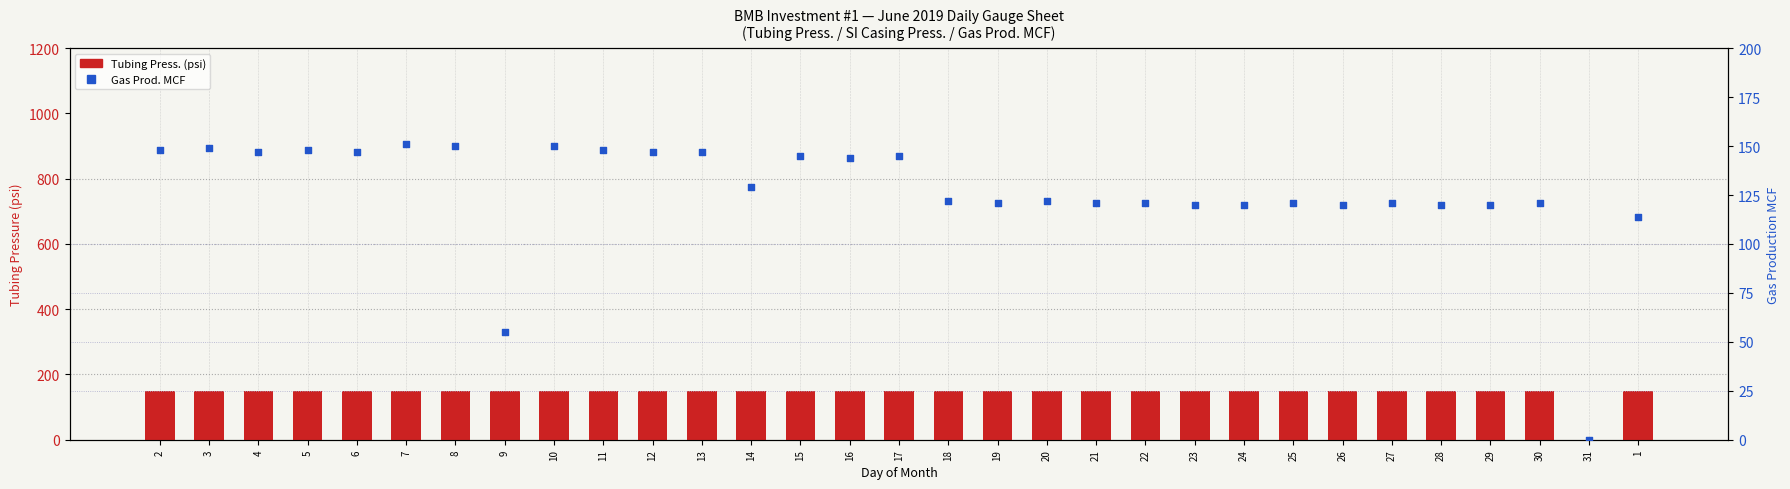

Which series contains the lowest Y value?

Tubing Press.